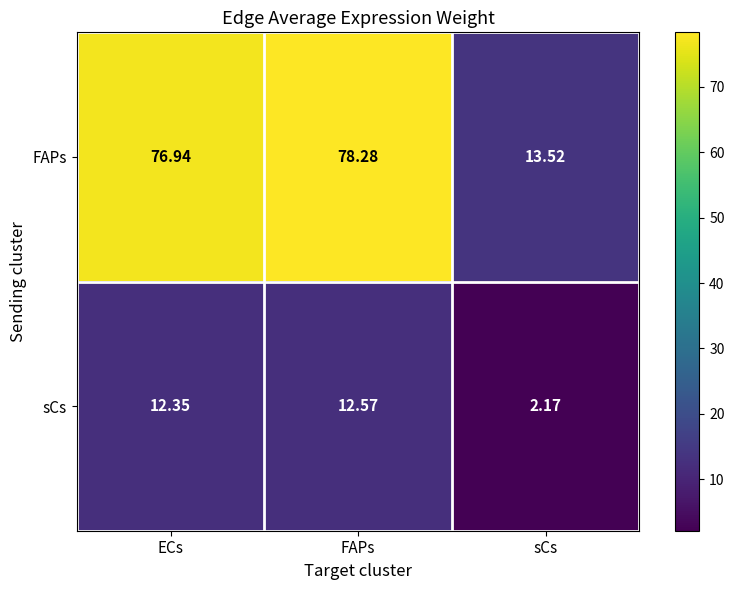

Is the value of sCs at sCs greater than the value of FAPs at ECs?

No